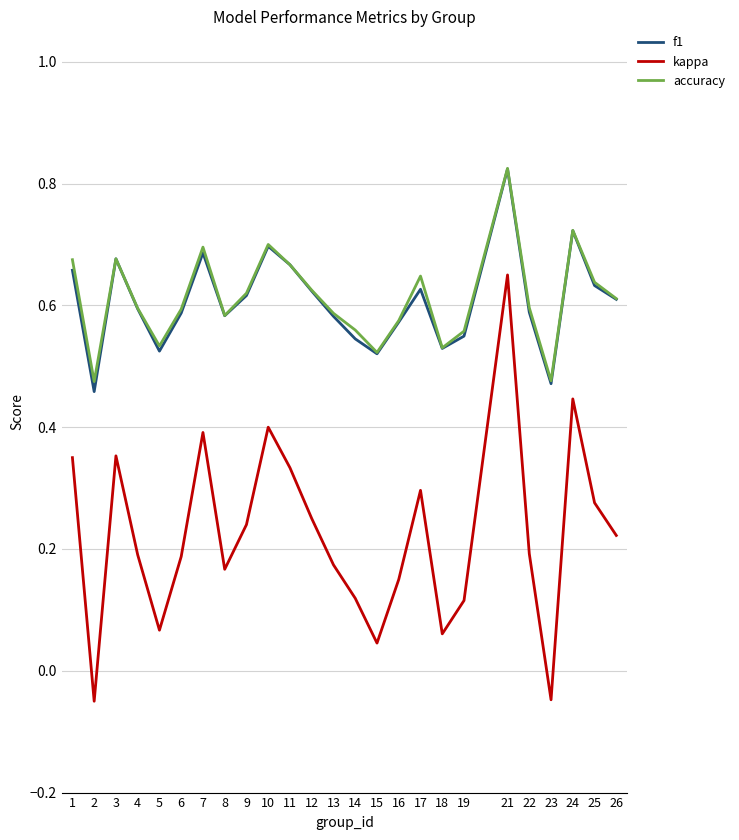

True or false: accuracy has a value of 0.6 at 14.

True